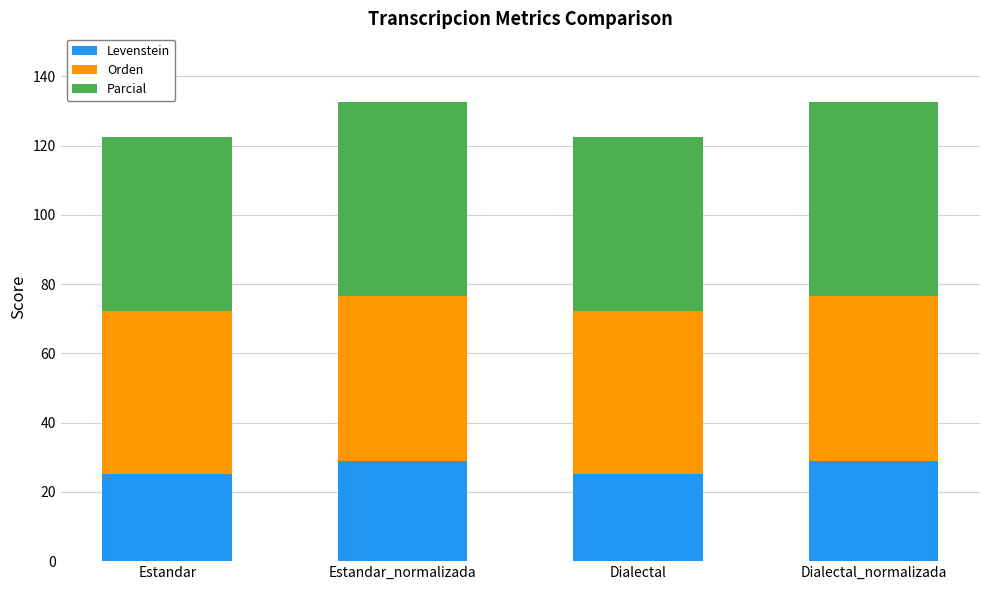

Is it true that Levenstein equals 25.1 at Estandar?

True